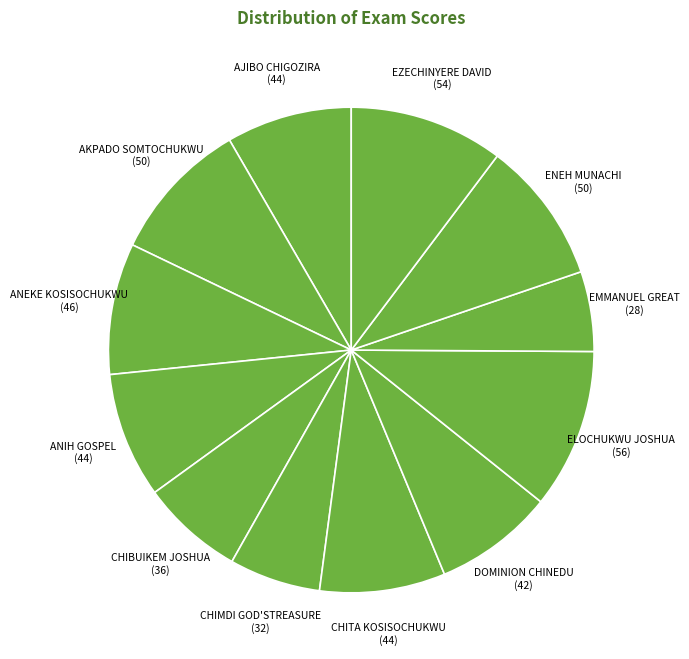

Which has a higher value, CHIMDI GOD'STREASURE or EMMANUEL GREAT?

CHIMDI GOD'STREASURE